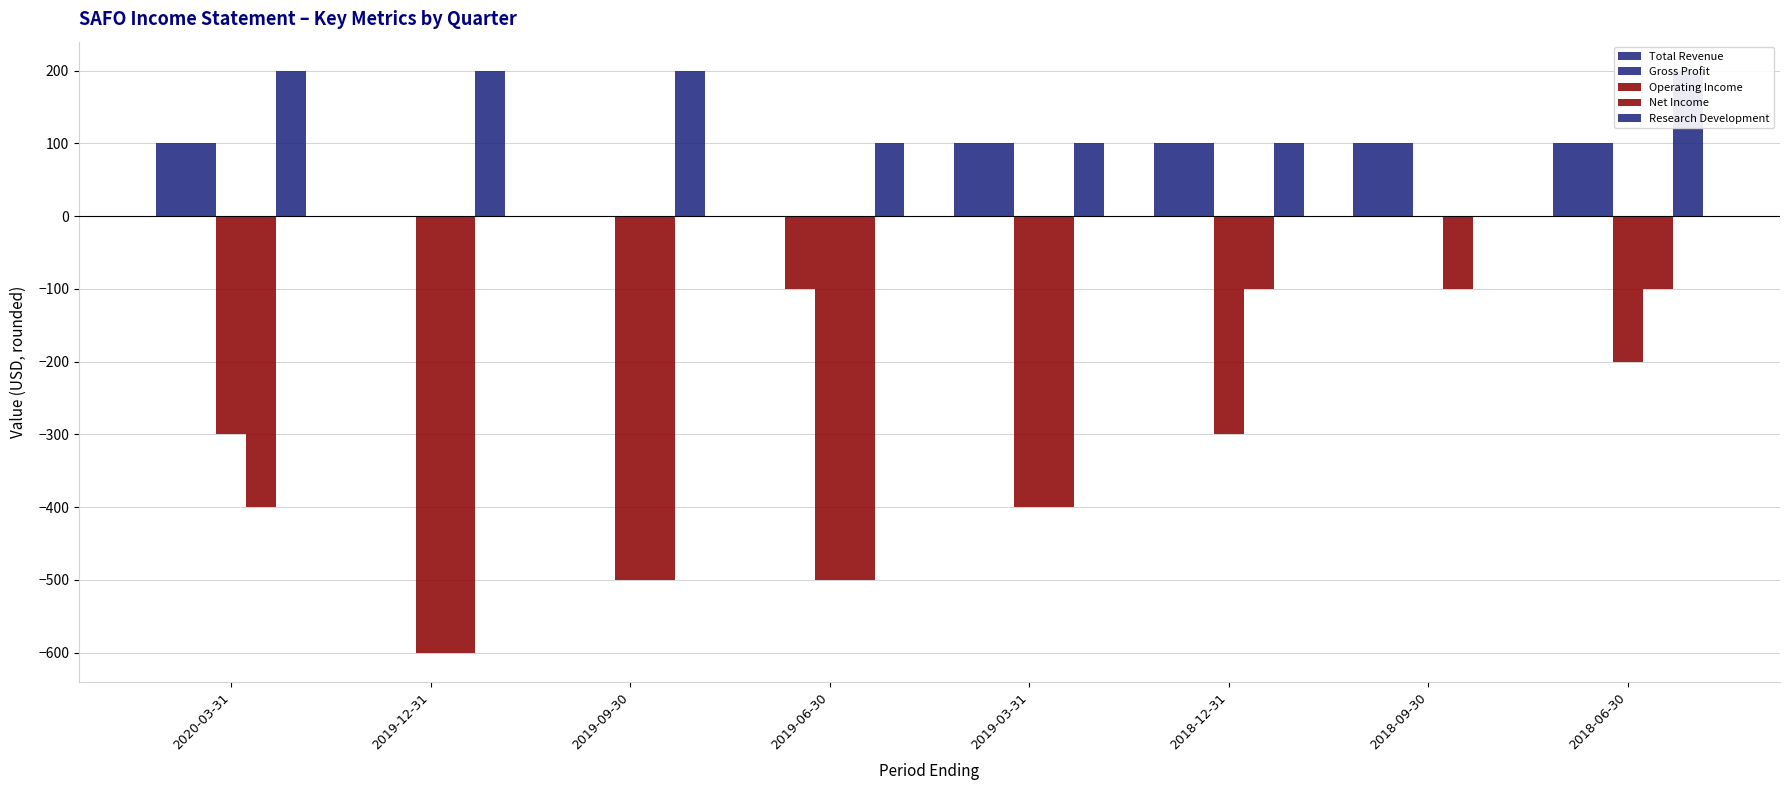

The value of Net Income at 2018-12-31 is -100. True or false?

True